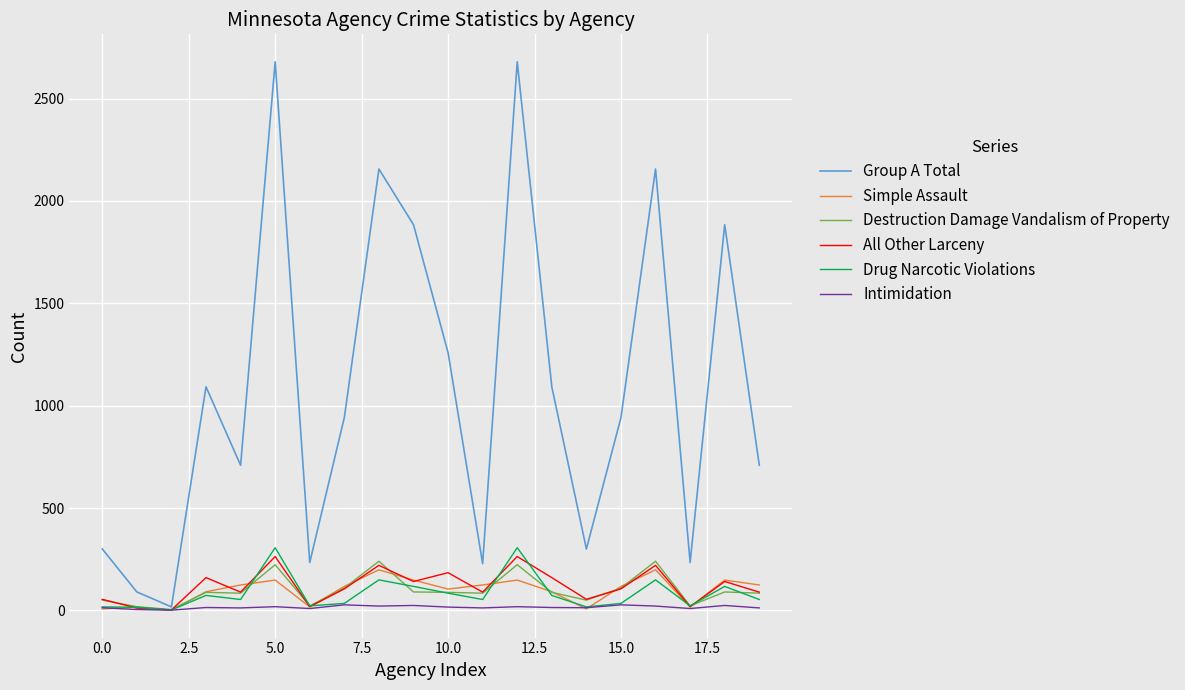

Which series has the widest spread of values?

Group A Total